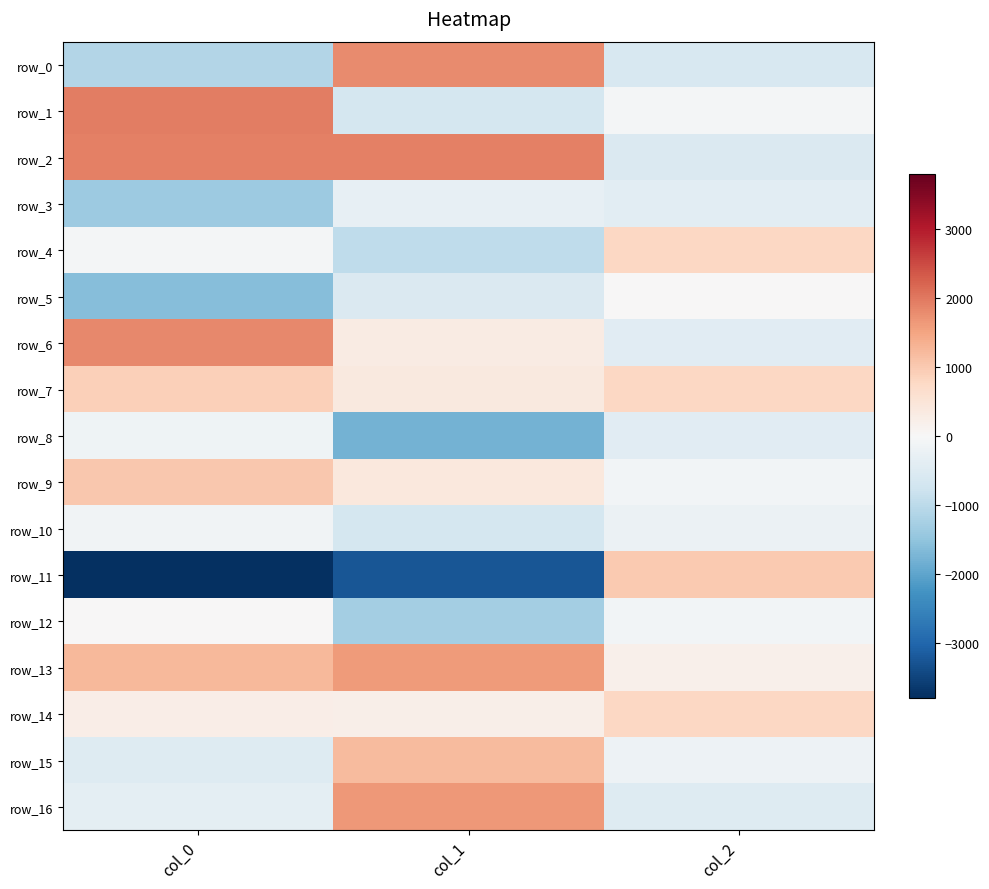

Rank the series by their maximum value, from highest to lowest.

row_1, row_2, row_6, row_0, row_16, row_13, row_15, row_9, row_11, row_7, row_4, row_14, row_5, row_12, row_10, row_8, row_3